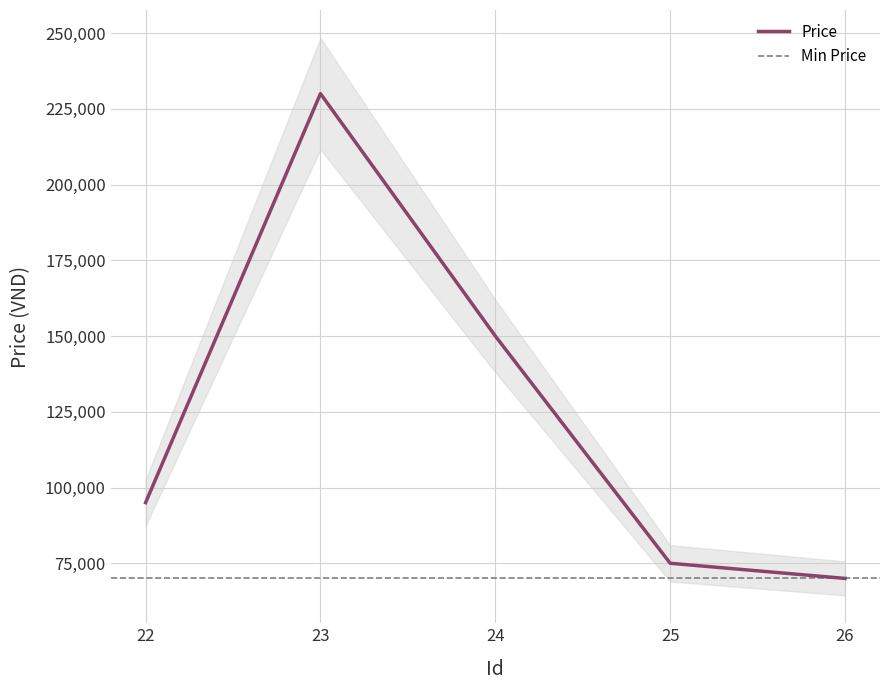

Which has a higher value, 23 or 26?

23